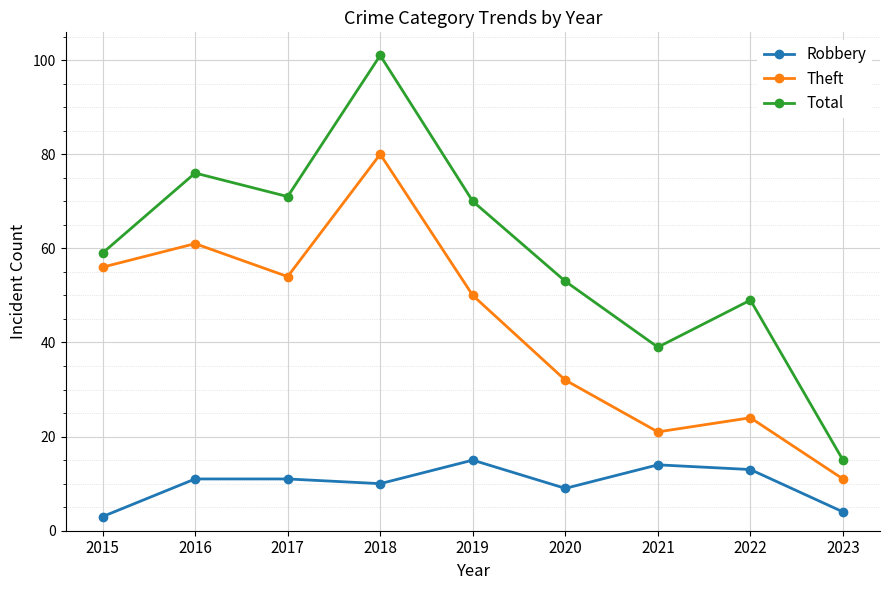

What is the difference between the Robbery values at 2021 and 2017?

3